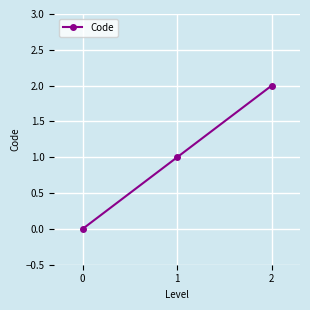

How many lines are shown in the chart?

1